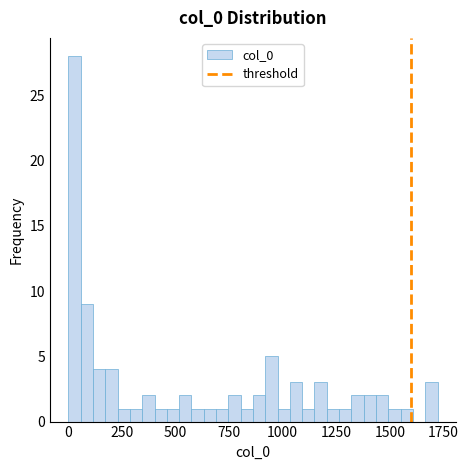

Around what value on the x-axis is the tallest bar? Give the approximate position of its centre, as read against the axis.

50